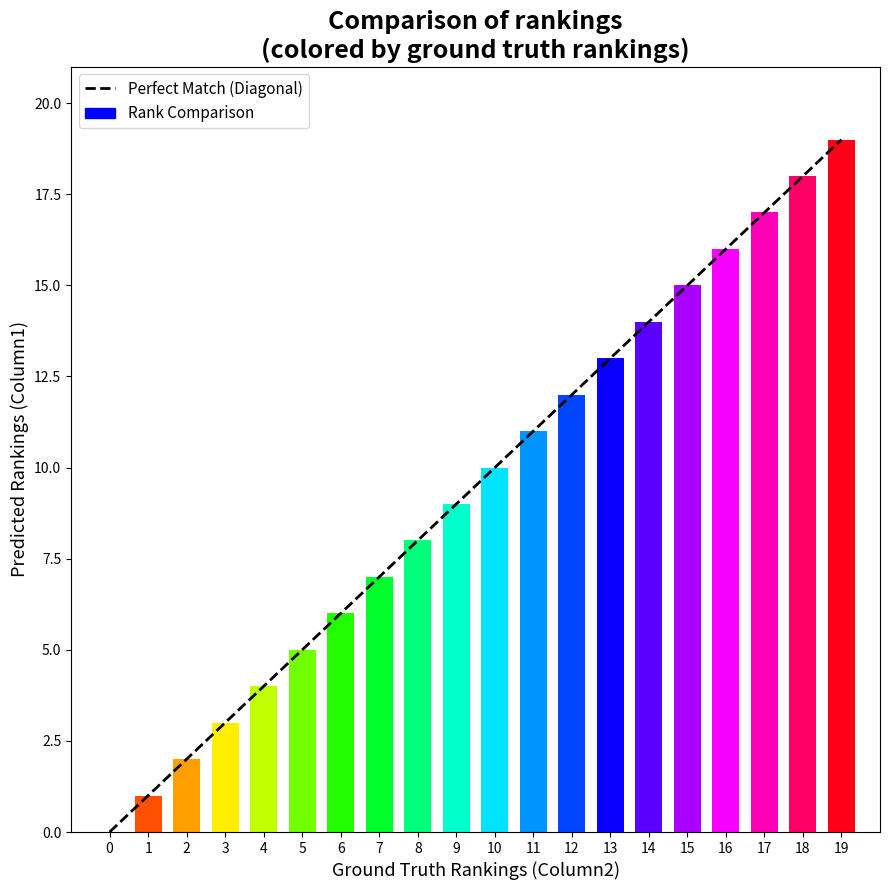

Does the chart contain any negative values?

No